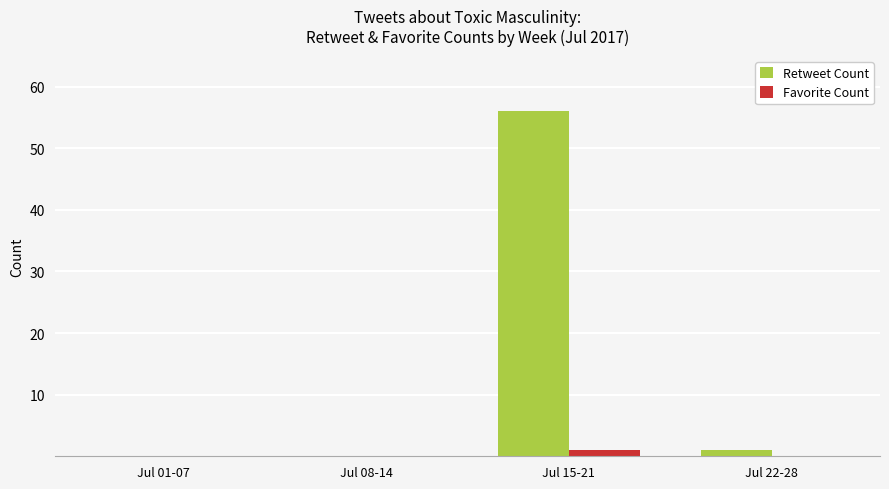

Between Jul 08-14 and Jul 15-21, which series saw the biggest shift?

Retweet Count